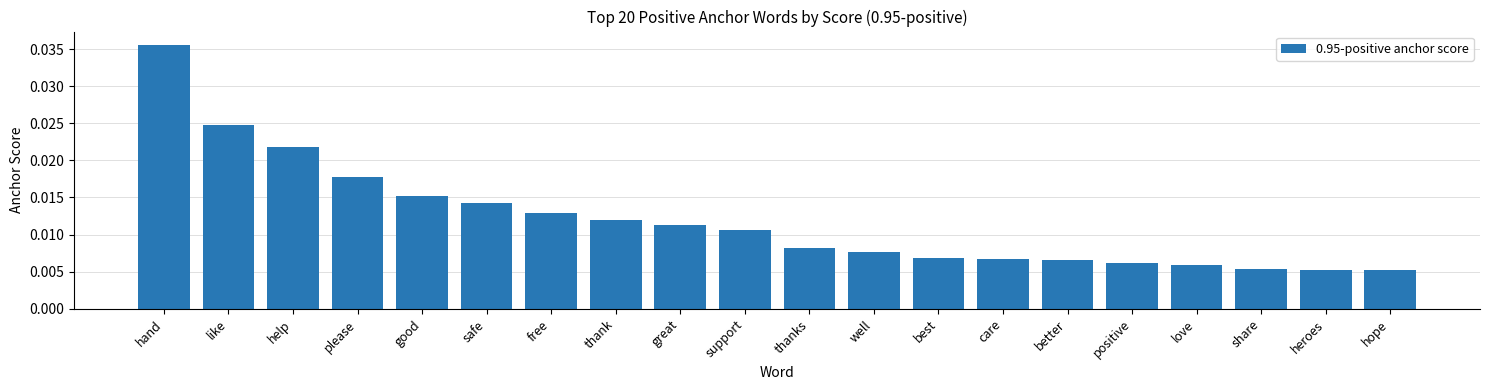

Does the chart contain any negative values?

No